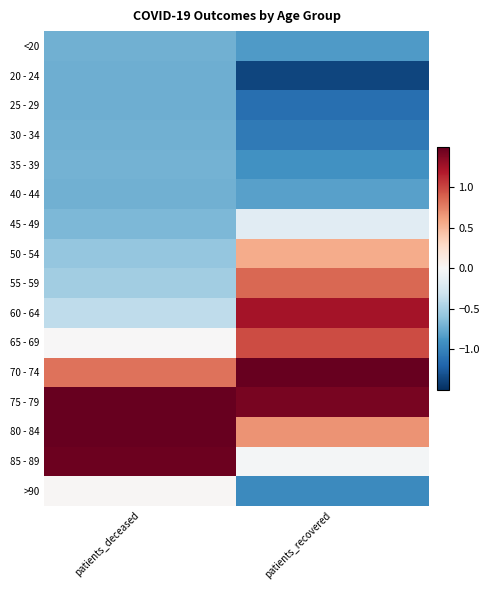

Count the number of data series in this chart.

16